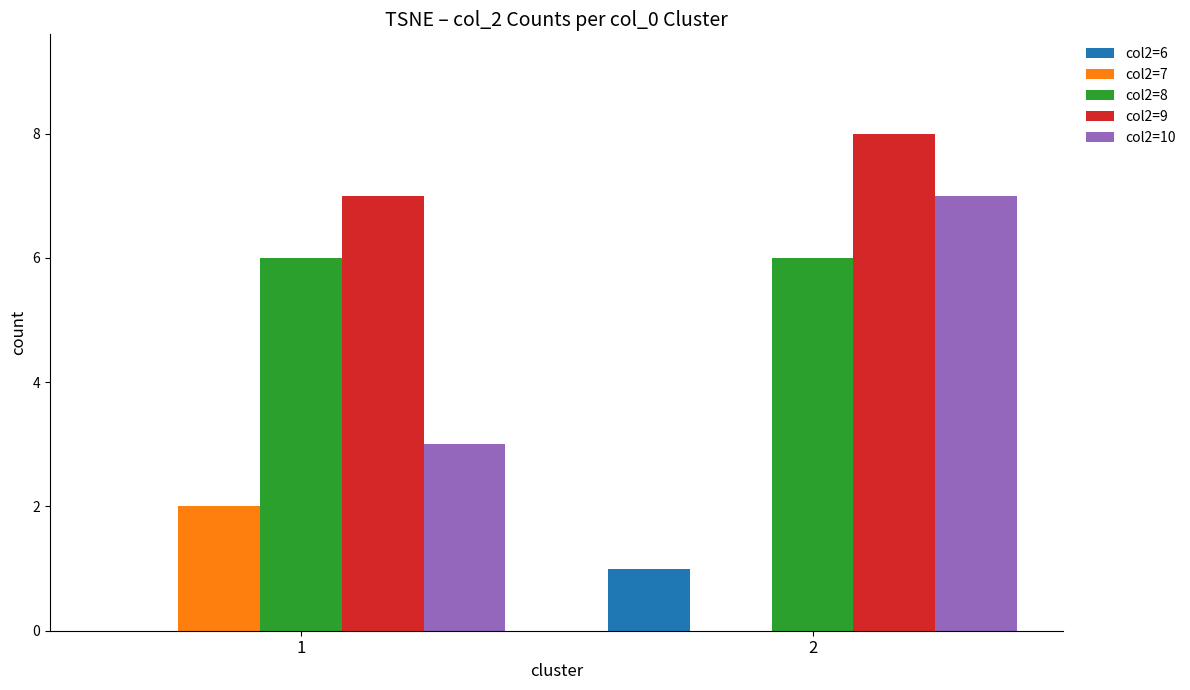

What is the maximum value shown in the chart?

8